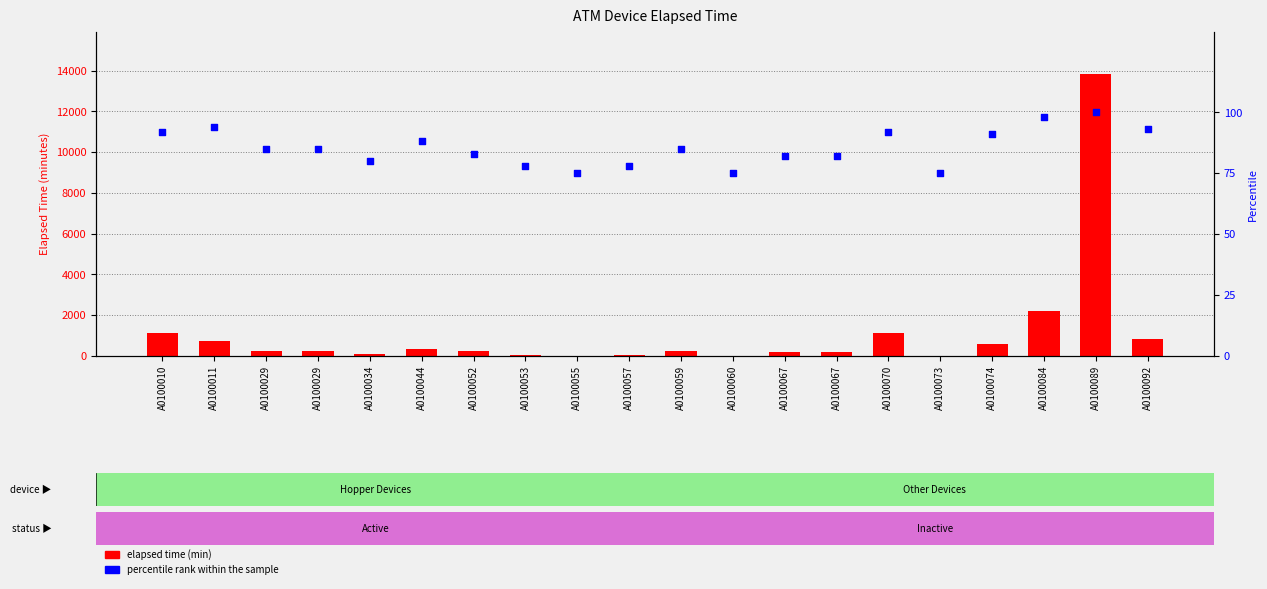

Which series contains the lowest Y value?

elapsed time (min)